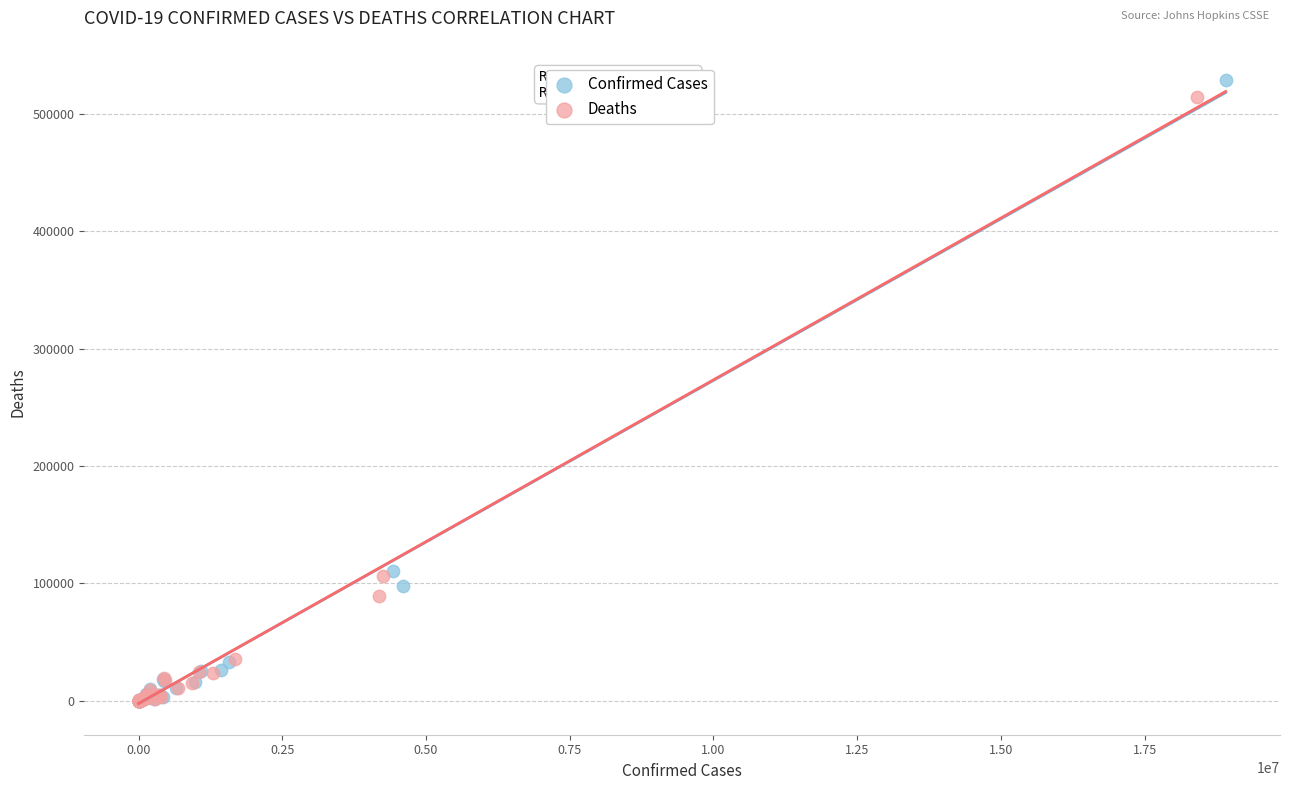

Which series has the largest Y range (max minus min)?

Confirmed Cases